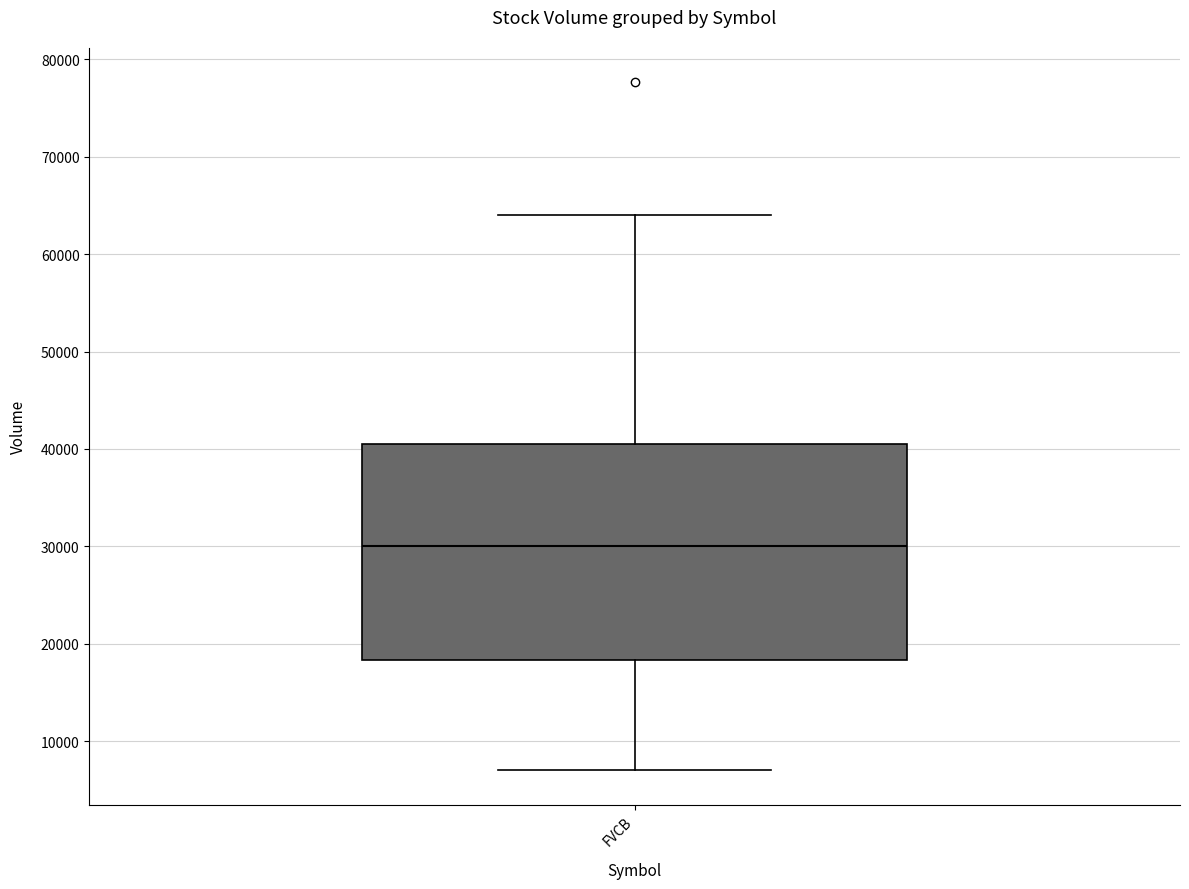

Read this box plot against the y-axis: the position of the median line, the range covered by the box, and the ends of both whiskers. The values are not printed on the chart, so give them approximately, as read against the axis.

median 30000, box 18000 to 41000, whiskers 7000 to 64000